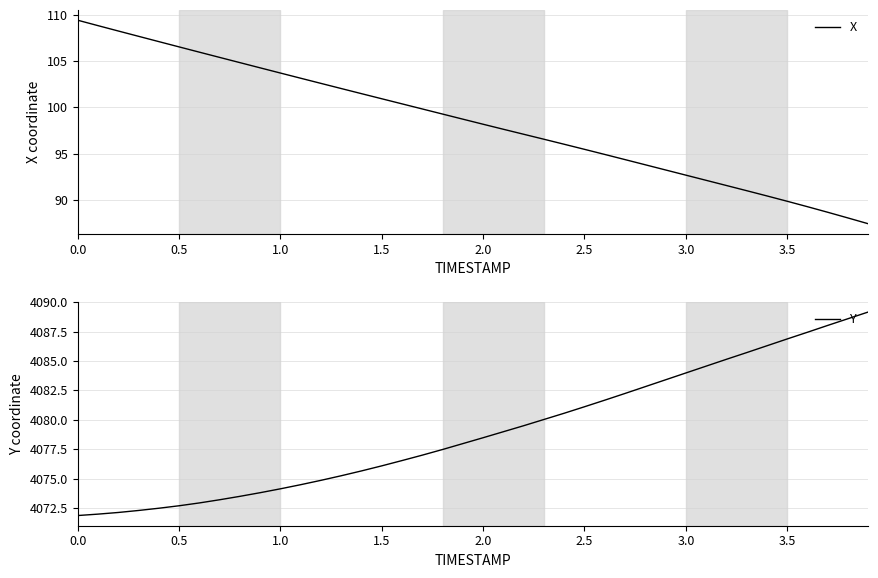

Reading left to right, transcribe all the data shown in this chart.

X: 109.4	108.8	108.3	107.7	107.1	106.5	106.0	105.4	104.8	104.3	103.7	103.2	102.6	102.0	101.5	100.9	100.4	99.8	99.3	98.7	98.2	97.6	97.1	96.6	96.0	95.5	94.9	94.3	93.8	93.2	92.7	92.1	91.5	91.0	90.4	89.8	89.2	88.6	88.0	87.4
Y: 4071.9	4072.0	4072.1	4072.3	4072.5	4072.7	4072.9	4073.2	4073.5	4073.8	4074.1	4074.5	4074.9	4075.2	4075.7	4076.1	4076.5	4077.0	4077.5	4078.0	4078.5	4079.0	4079.5	4080.0	4080.6	4081.1	4081.7	4082.2	4082.8	4083.4	4084.0	4084.6	4085.1	4085.7	4086.3	4086.9	4087.4	4088.0	4088.6	4089.2